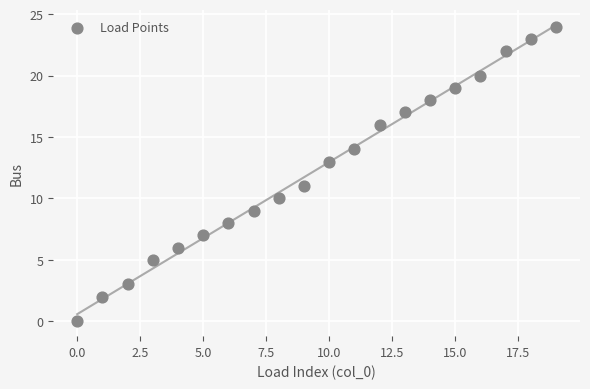

What is the range of Y values (max minus min)?

24